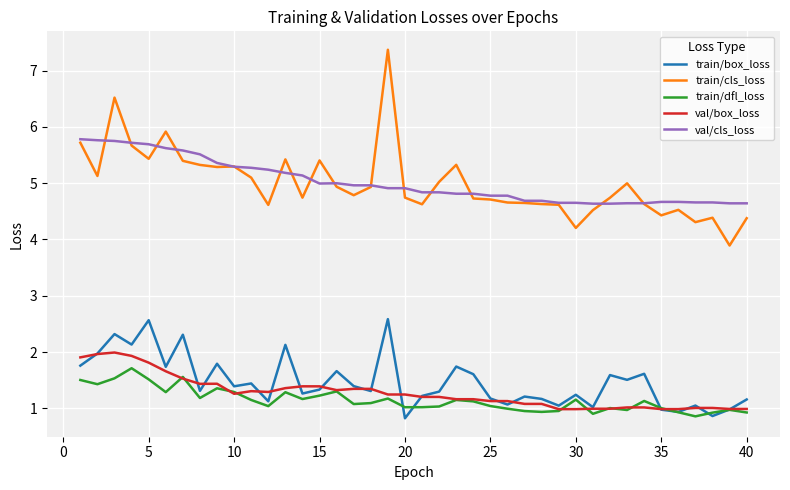

True or false: val/cls_loss and val/box_loss cross at least once.

False